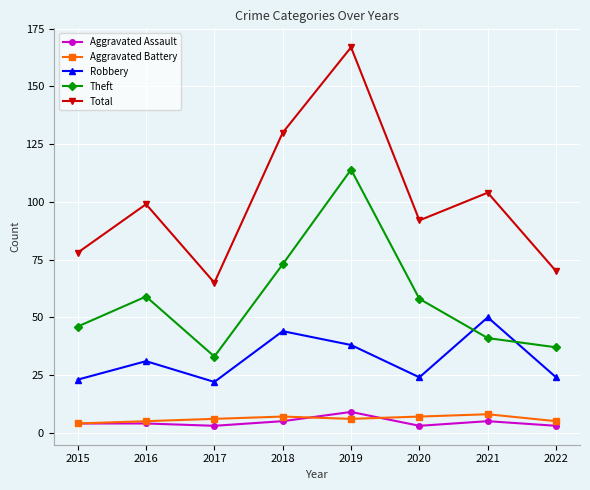

Is it true that Theft equals 37 at 2022?

True